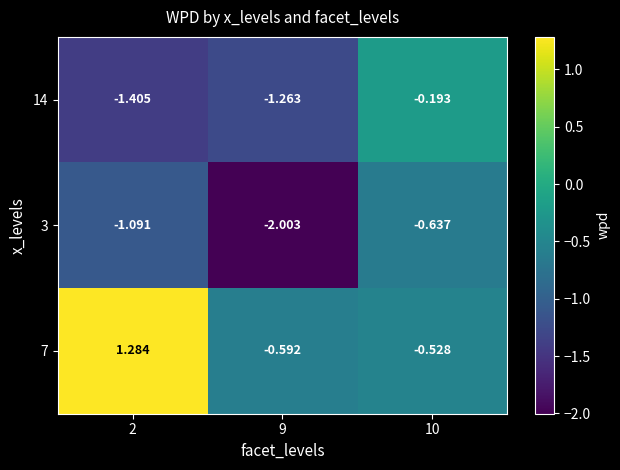

Is the value of 7 at 2 greater than the value of 3 at 2?

Yes